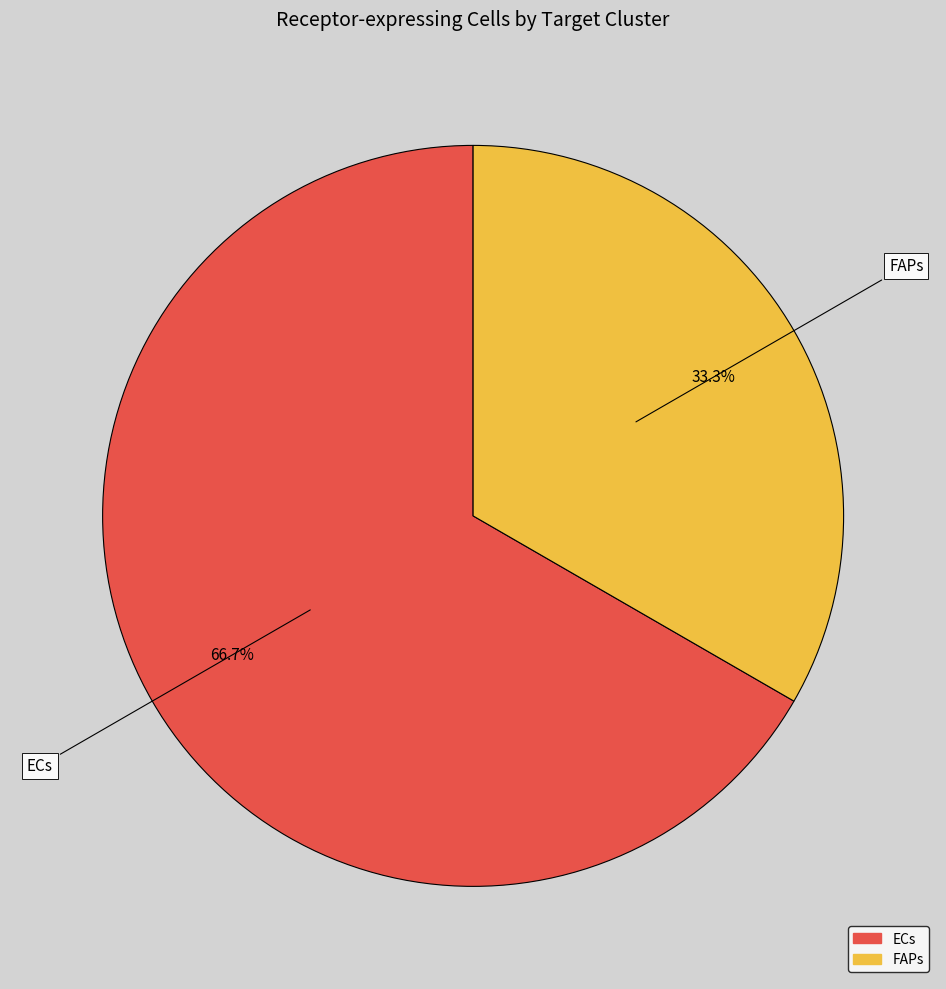

Rank the categories by value from highest to lowest.

ECs, FAPs